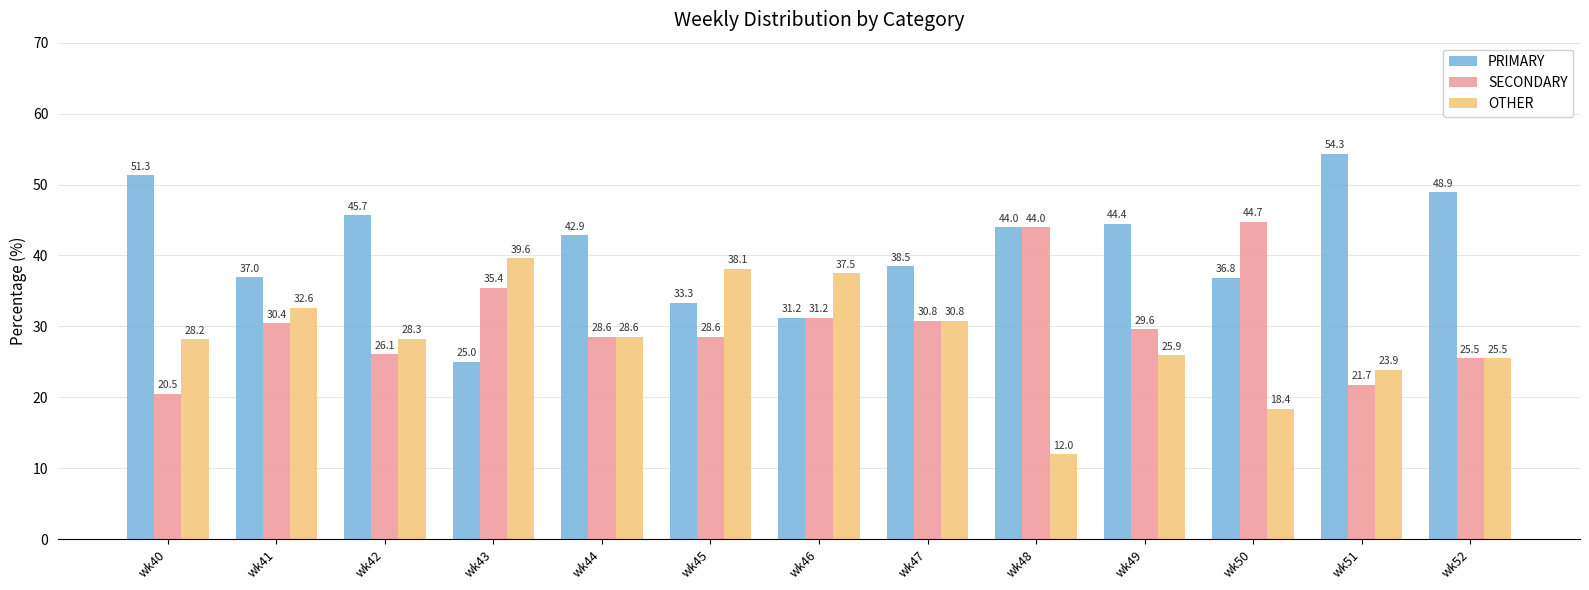

True or false: PRIMARY has a value of 68.0 at wk48.

False